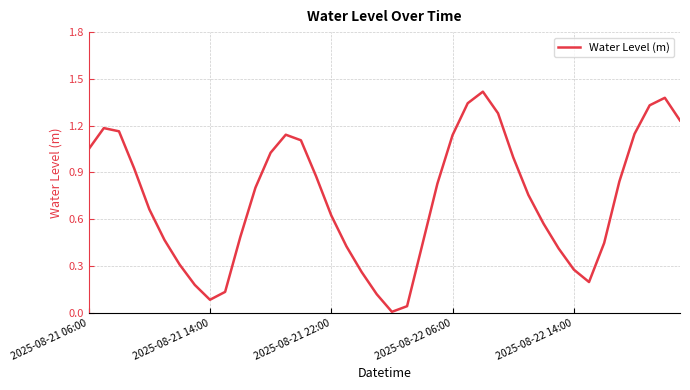

The chart shows a value of 0.3 at 2025-08-21 22:00. True or false?

False